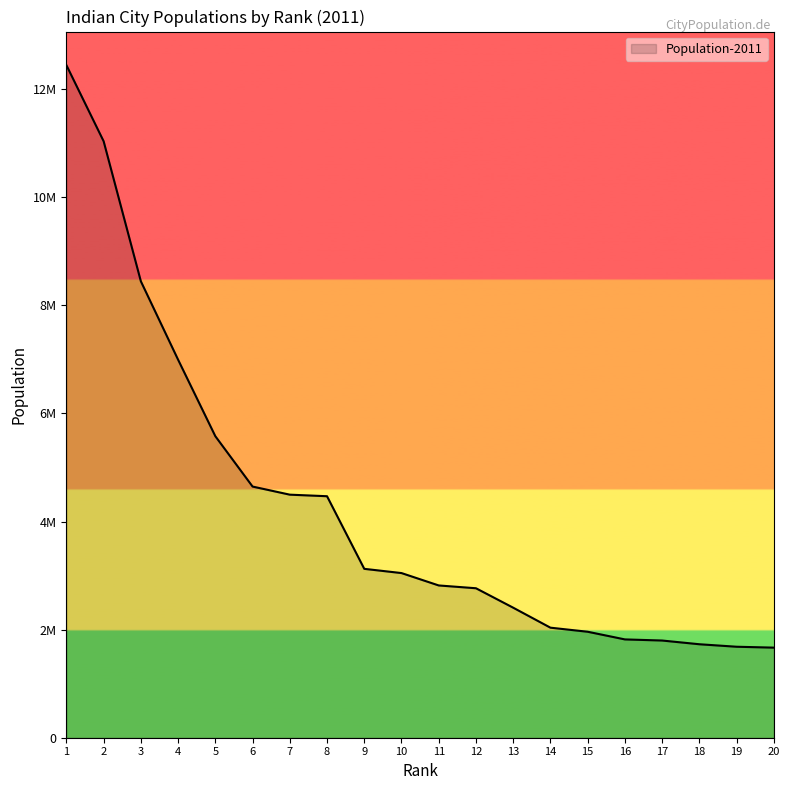

What is the maximum value shown in the chart?

12442373